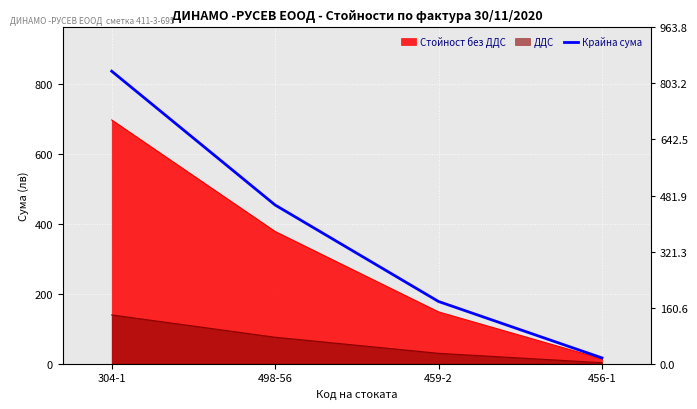

Which label corresponds to the largest value in the chart?

304-1